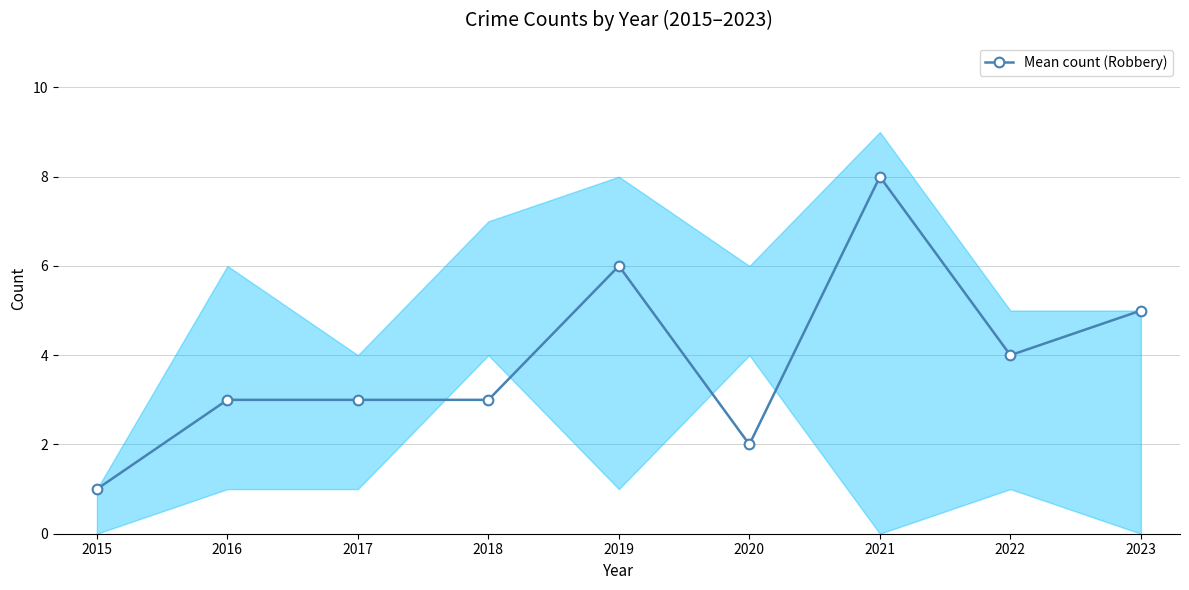

What is the change in value from 2016 to 2019?

+3